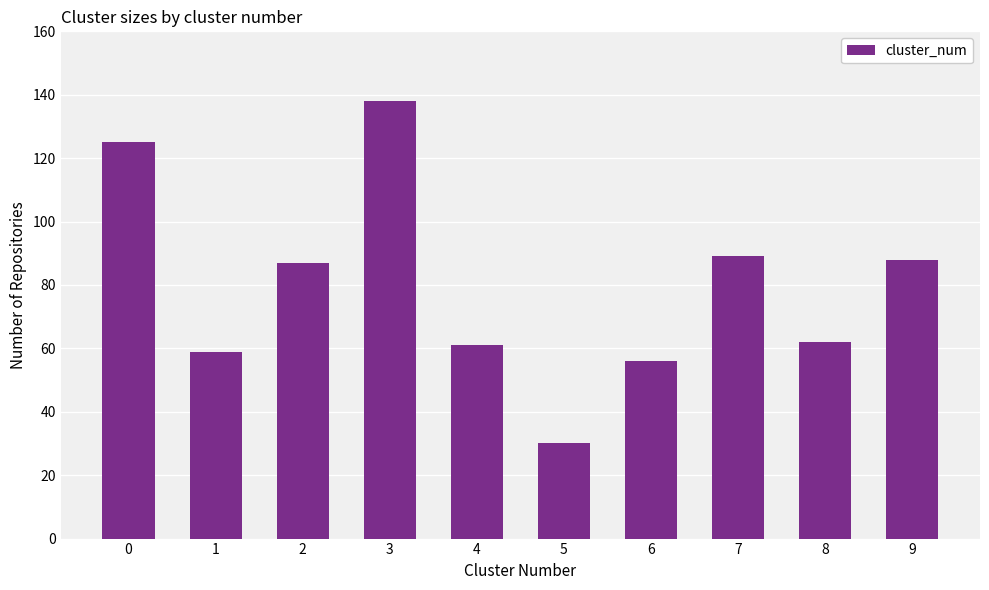

Which label corresponds to the smallest value in the chart?

5